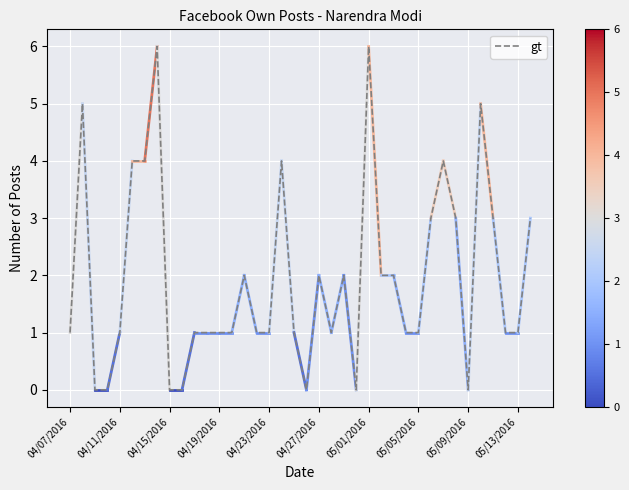

What is the sum of all values?

74